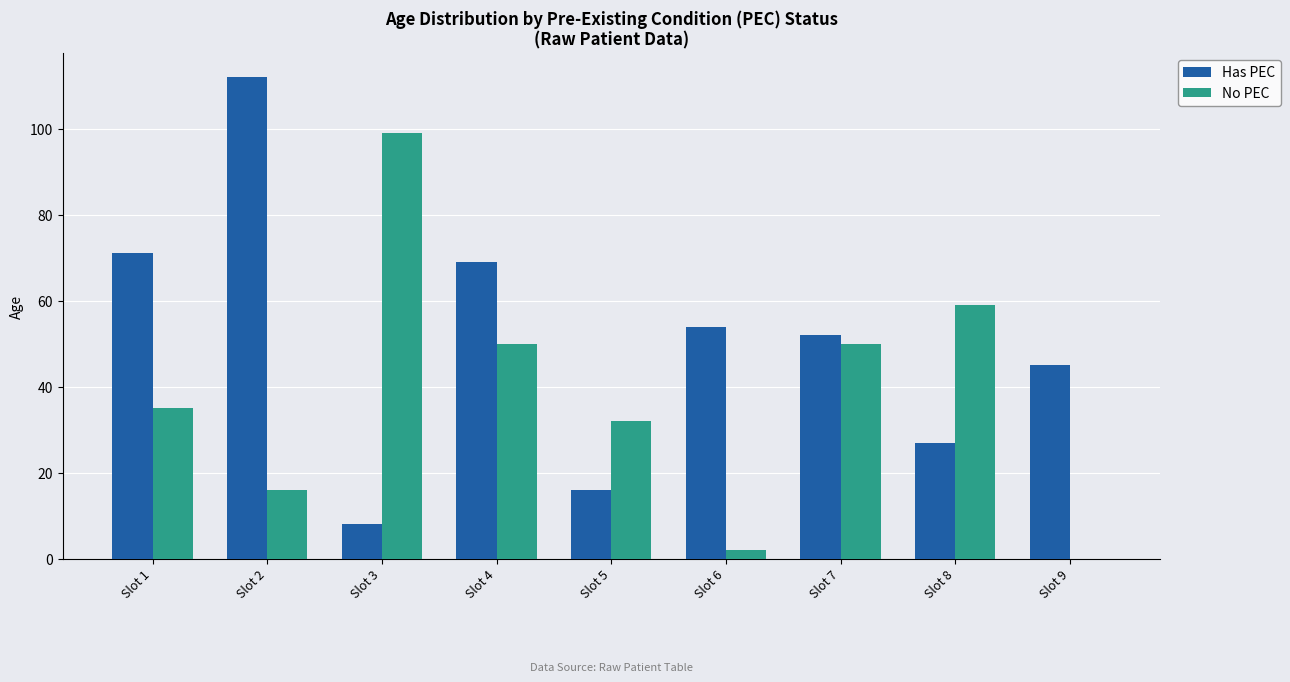

How many groups of bars are there?

9